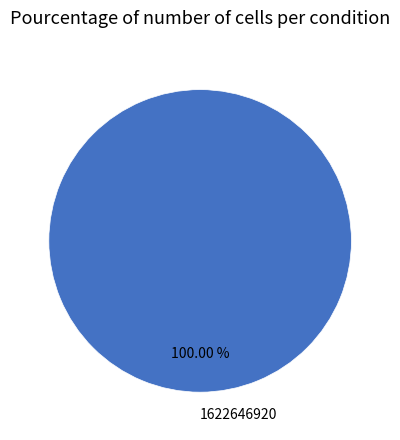

Is there any slice that represents more than half of the pie?

Yes